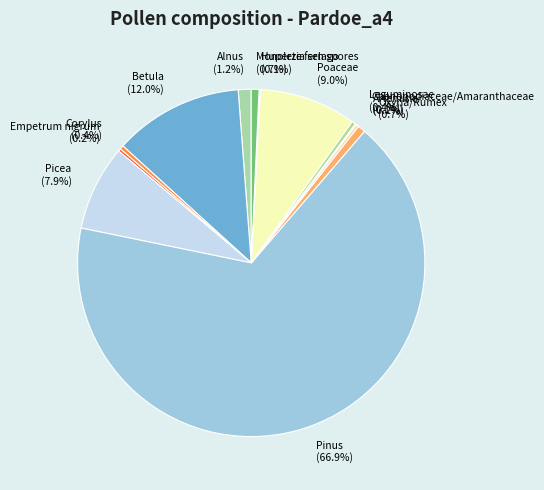

Does Pinus represent more than half of the total?

Yes